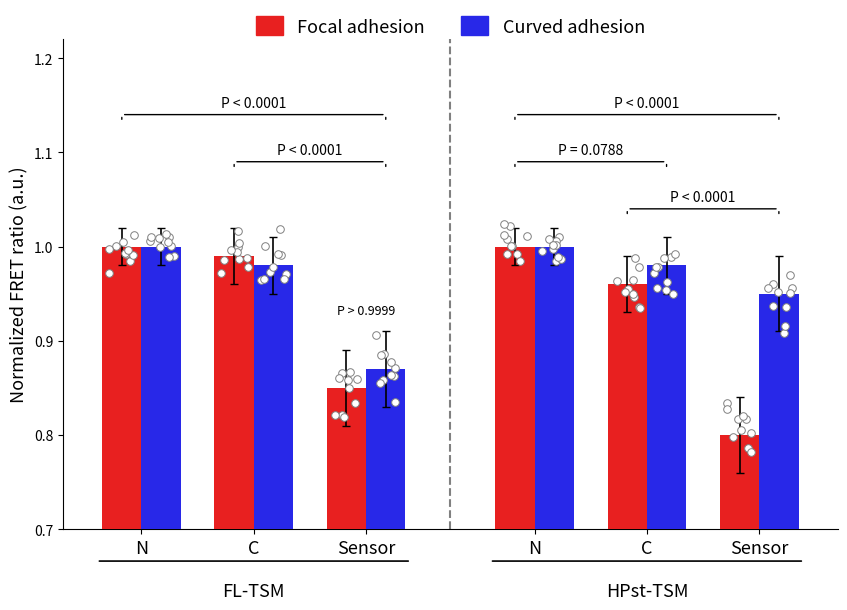

What are all the series names shown in the legend?

Focal adhesion, Curved adhesion